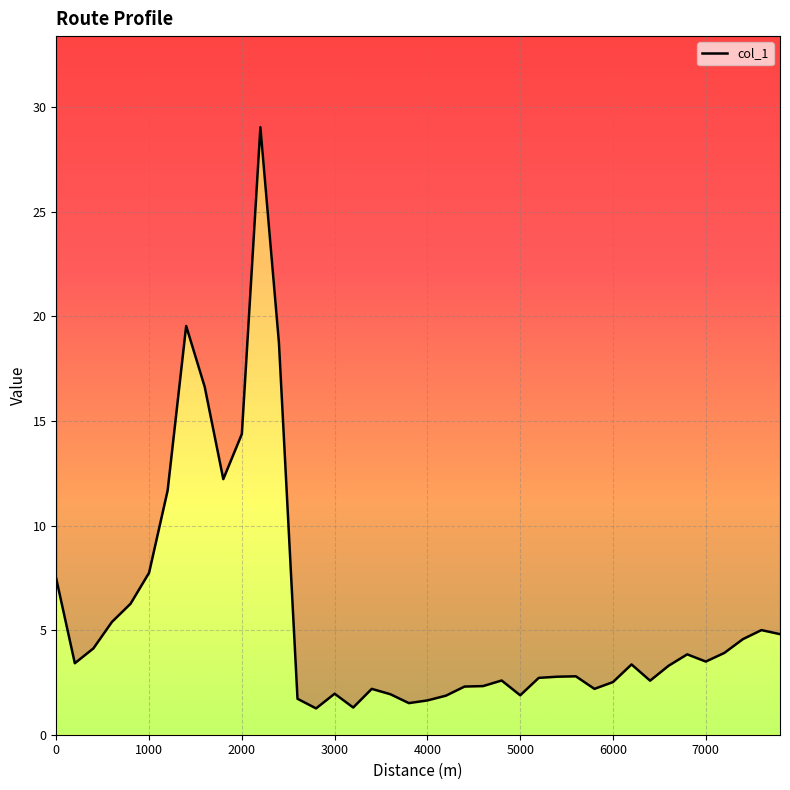

True or false: there are more than 0 points higher than both neighbors.

True